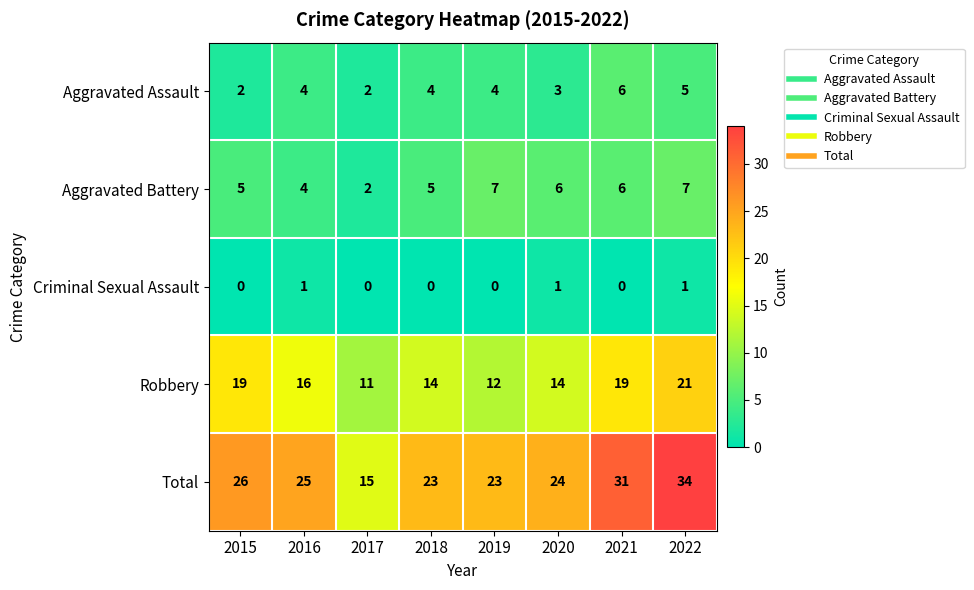

The value of Robbery at 2019 is 21. True or false?

False